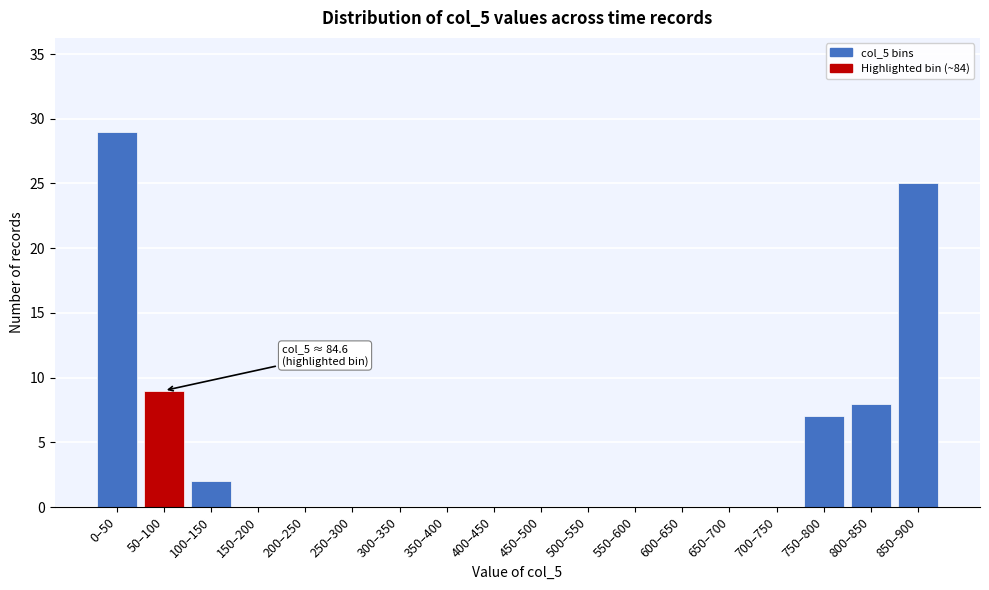

Reading right to left, list all the values displayed in this chart.

850–900=25	800–850=8	750–800=7	700–750=0	650–700=0	600–650=0	550–600=0	500–550=0	450–500=0	400–450=0	350–400=0	300–350=0	250–300=0	200–250=0	150–200=0	100–150=2	50–100=9	0–50=29